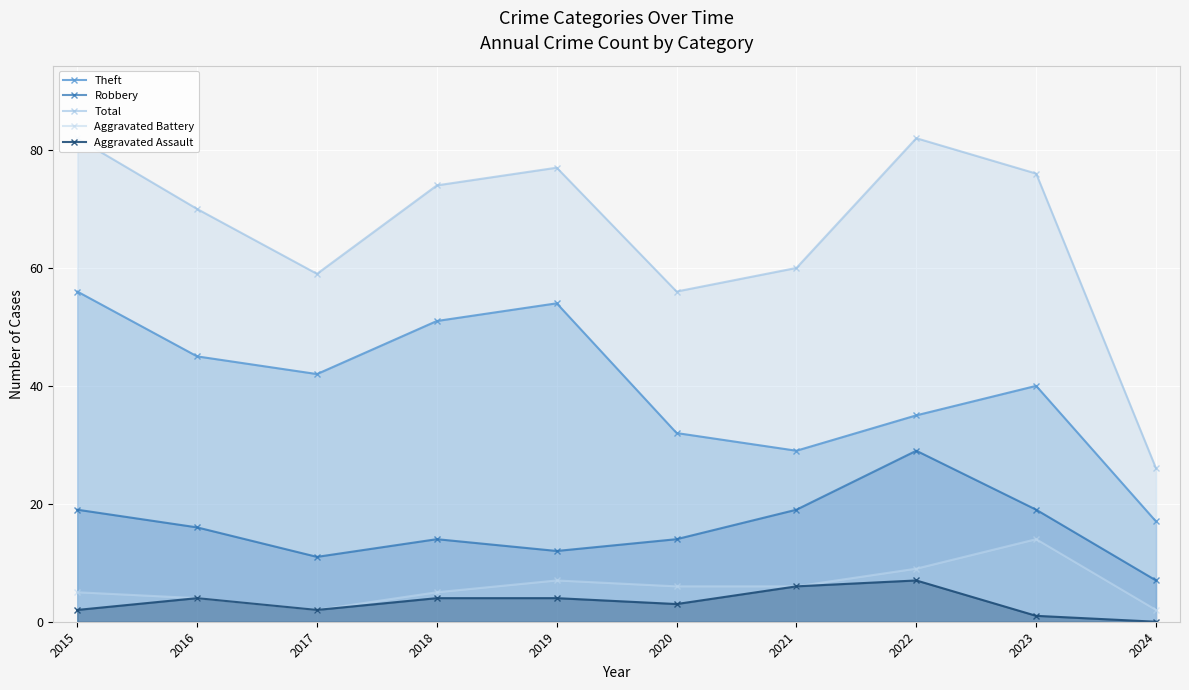

Where does the Aggravated Battery series first go above 6?

2019